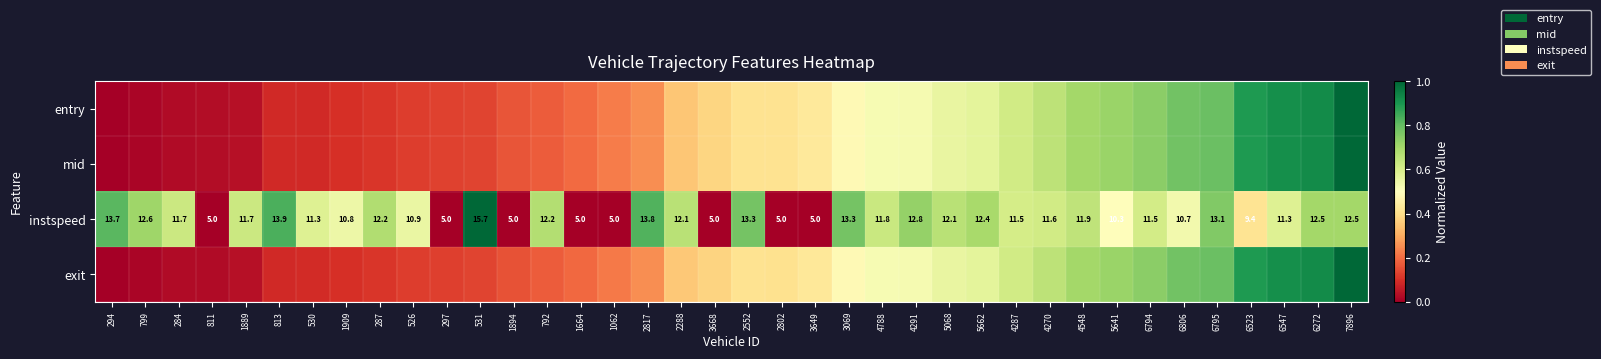

List the labels in order of mid value, smallest first.

294, 799, 284, 811, 1889, 813, 530, 1909, 287, 526, 297, 531, 1894, 792, 1664, 1062, 2817, 2288, 3668, 2552, 2802, 3649, 3069, 4788, 4291, 5068, 5662, 4287, 4270, 4548, 5641, 6794, 6806, 6795, 6523, 6547, 6272, 7896